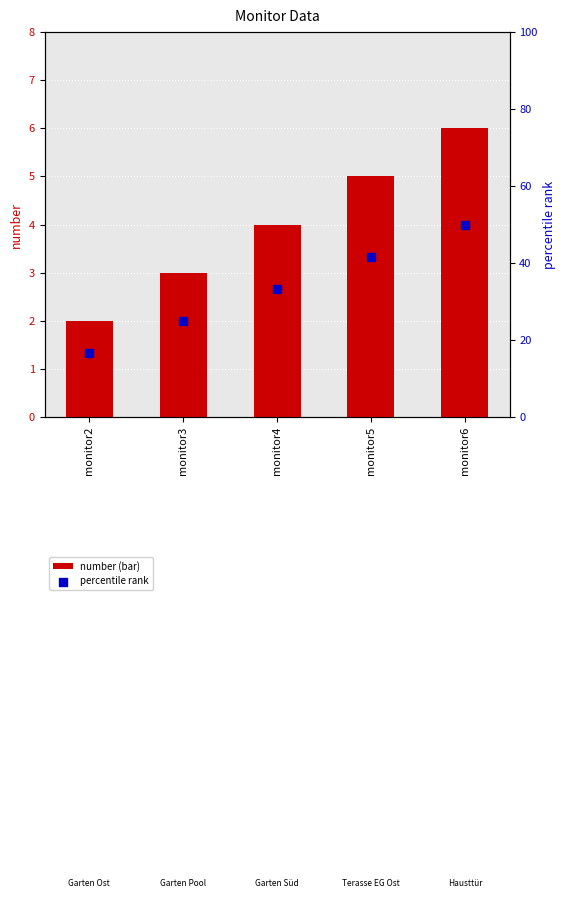

What are all the series names shown in the legend?

number (bar), percentile rank